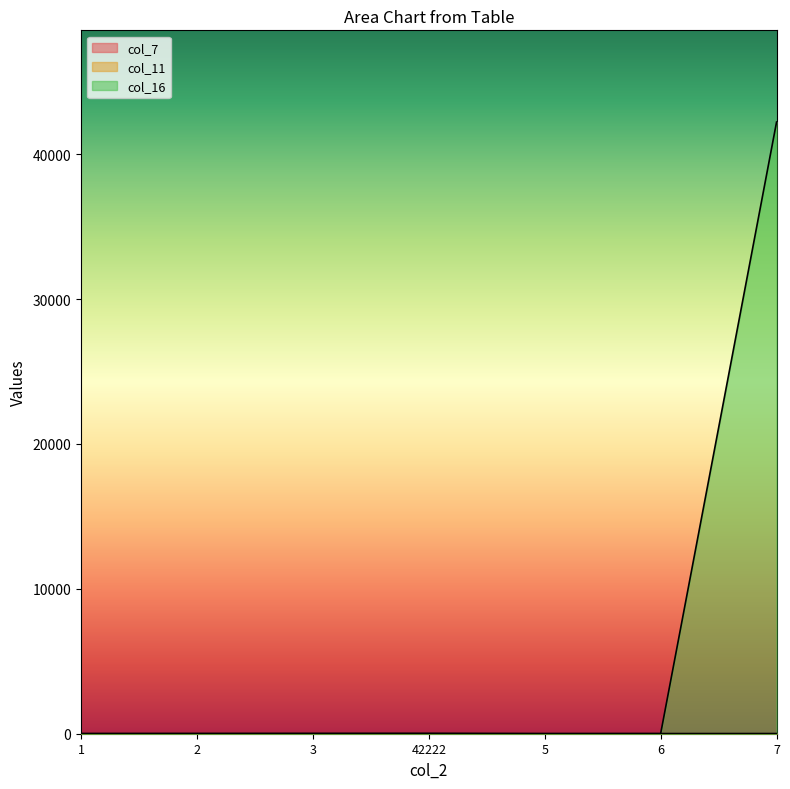

At which category is the sum across all series the highest?

7